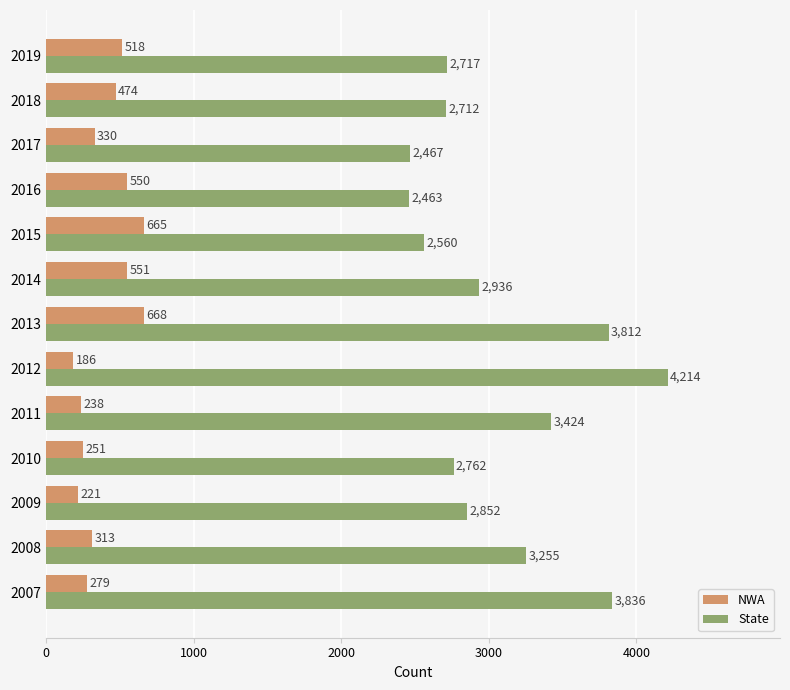

At 2016, list the series in order from smallest to largest.

NWA, State